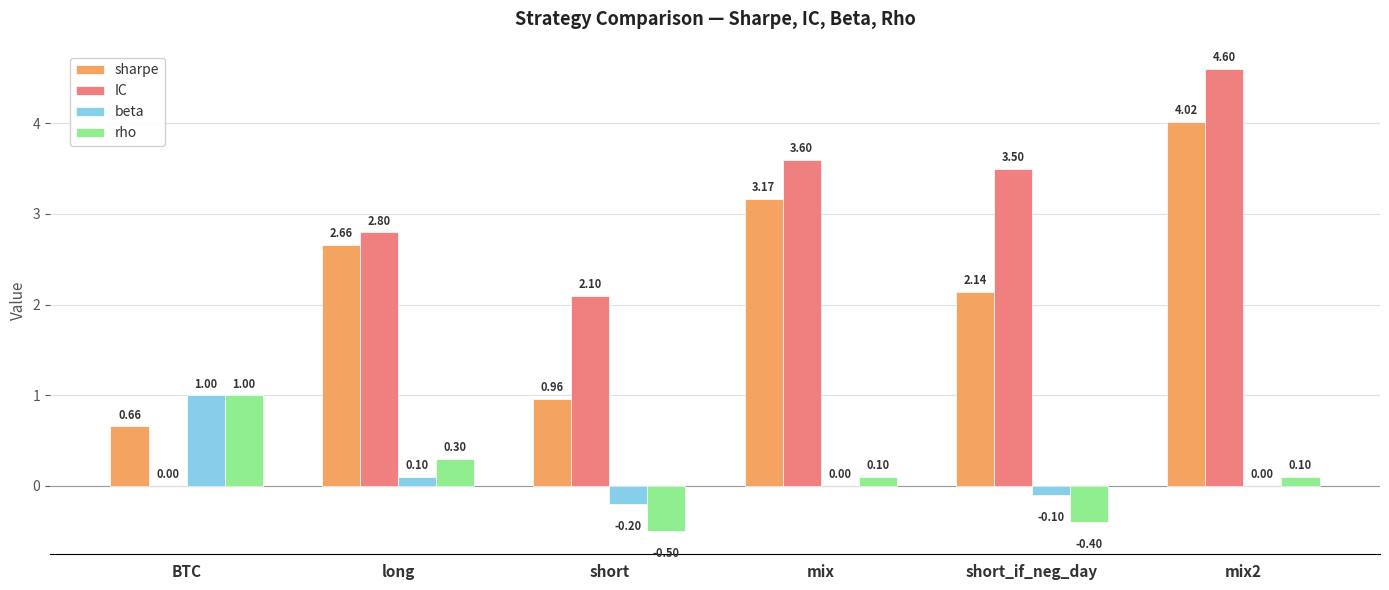

Between short_if_neg_day and mix2, which series saw the biggest shift?

sharpe